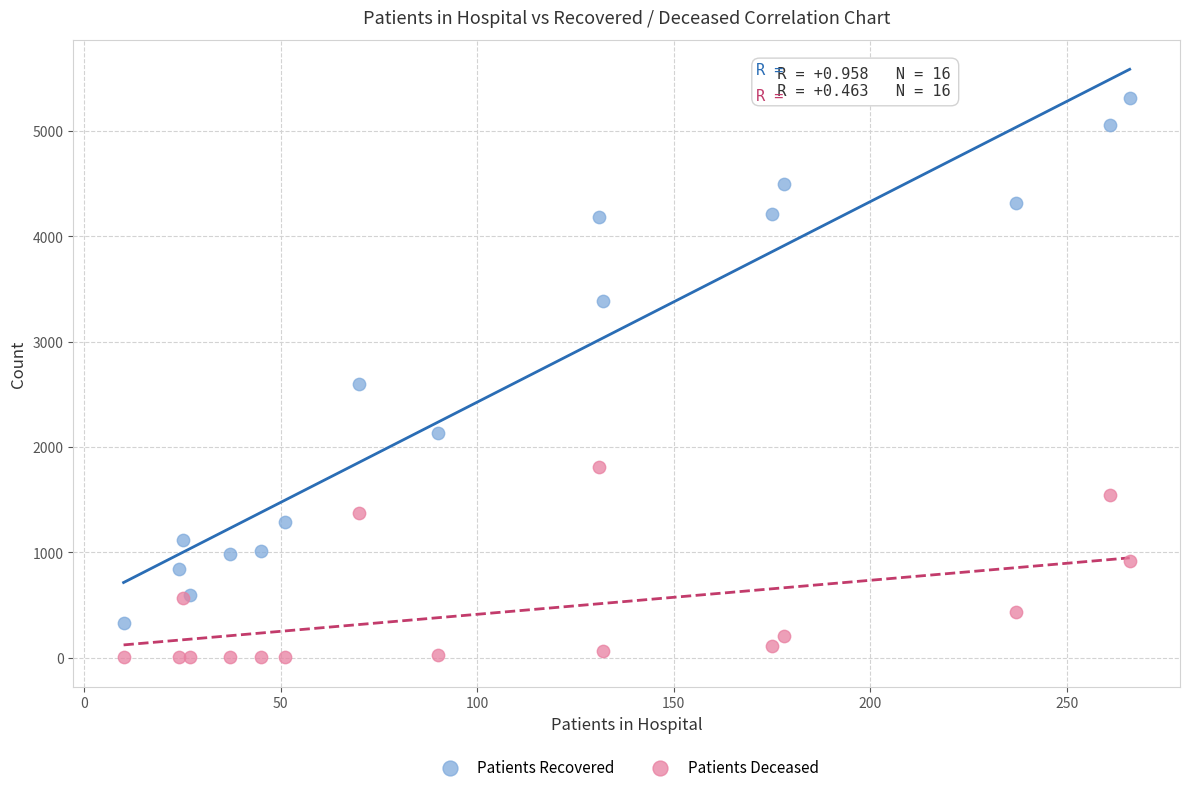

Which series has the largest Y range (max minus min)?

Patients Recovered